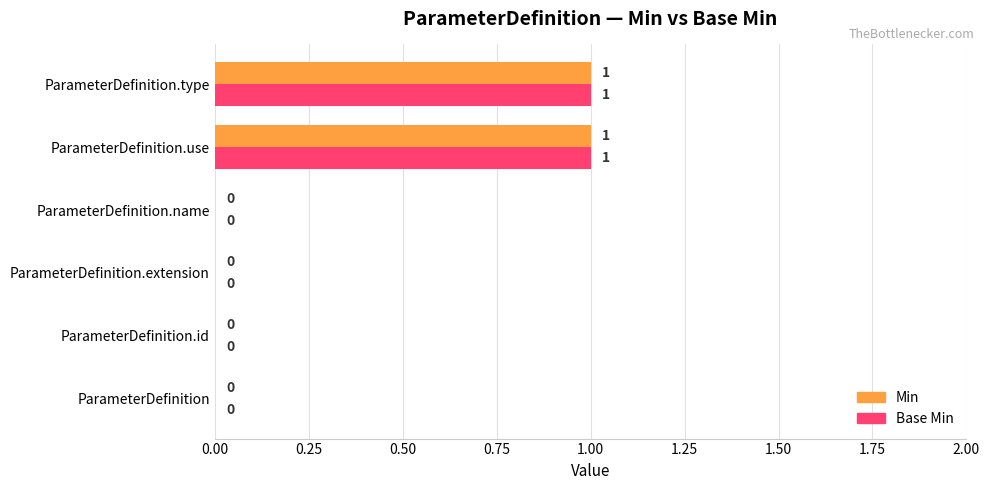

The value of Min at ParameterDefinition.id is -1. True or false?

False